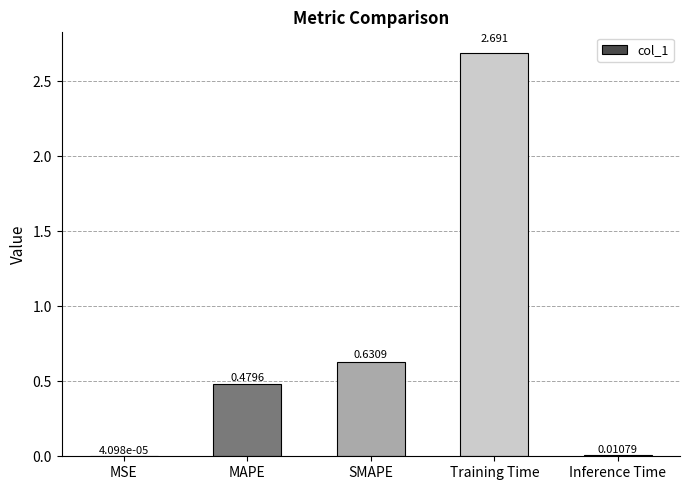

Where is the data nearest to the value 1?

SMAPE